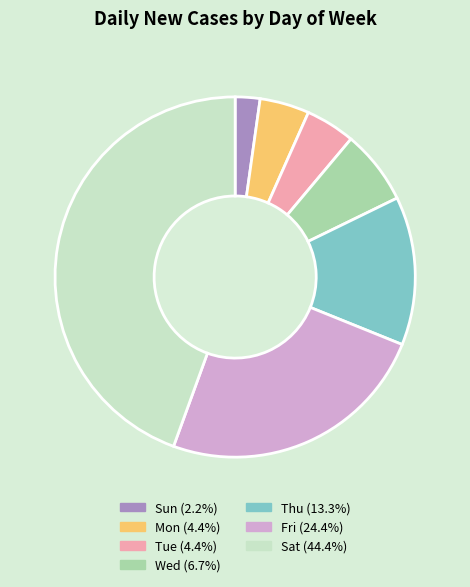

How many slices are in this pie chart?

7